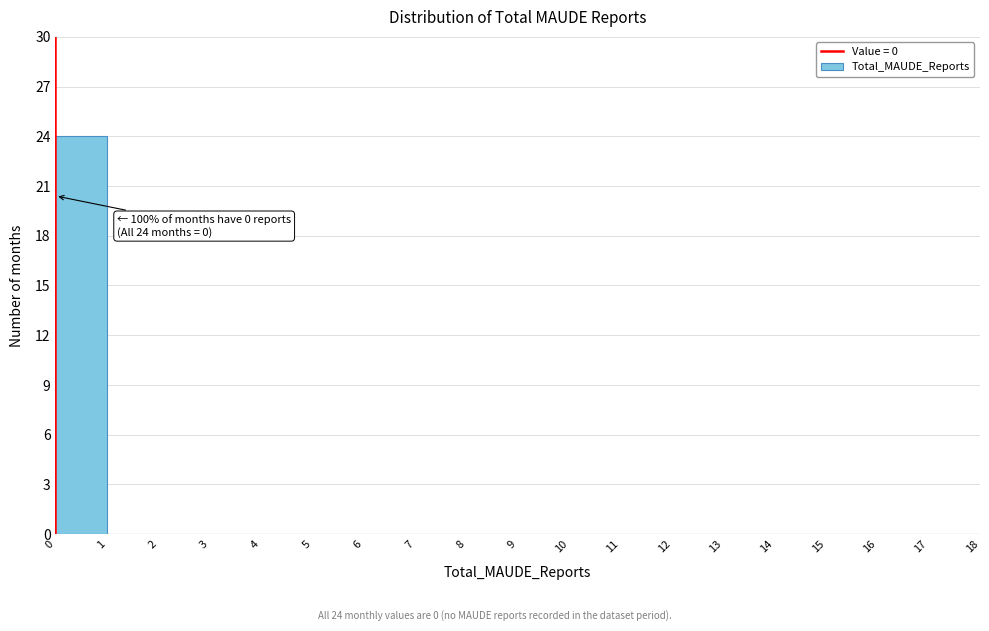

Over which range of the x-axis is the bar tallest?

0 to 1